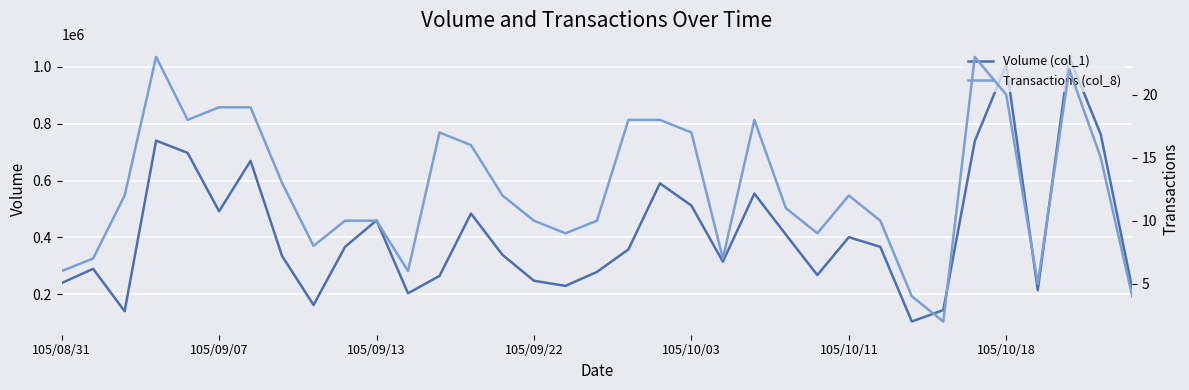

In Transactions (col_8), how many points are higher than both neighbors (excluding endpoints)?

6